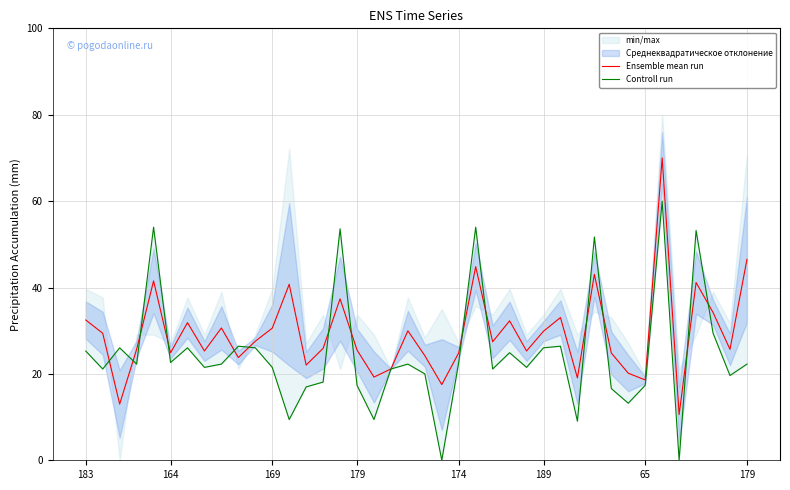

At which category is the sum across all series the highest?

34